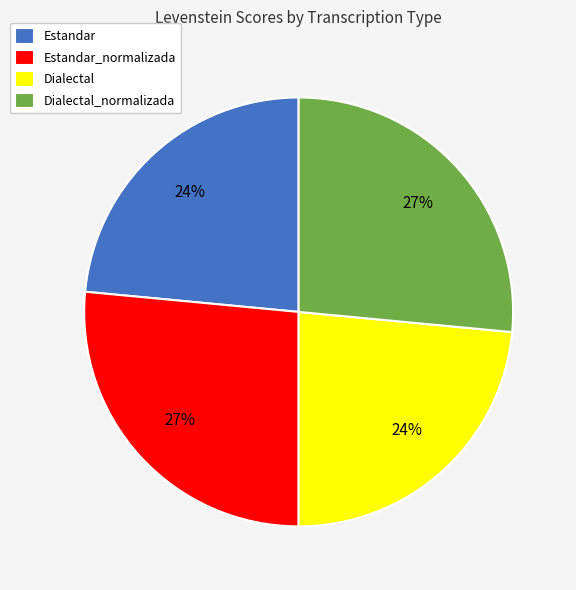

To the nearest percent, what is the difference between the largest and smallest slice percentages?

3%